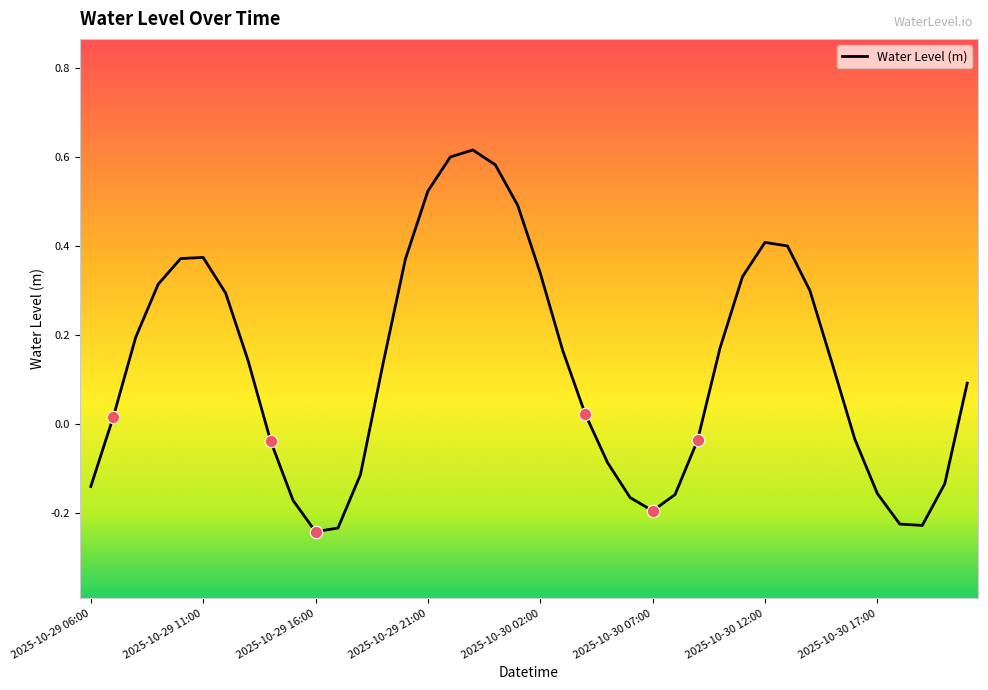

What is the difference between the maximum and minimum values?

0.9